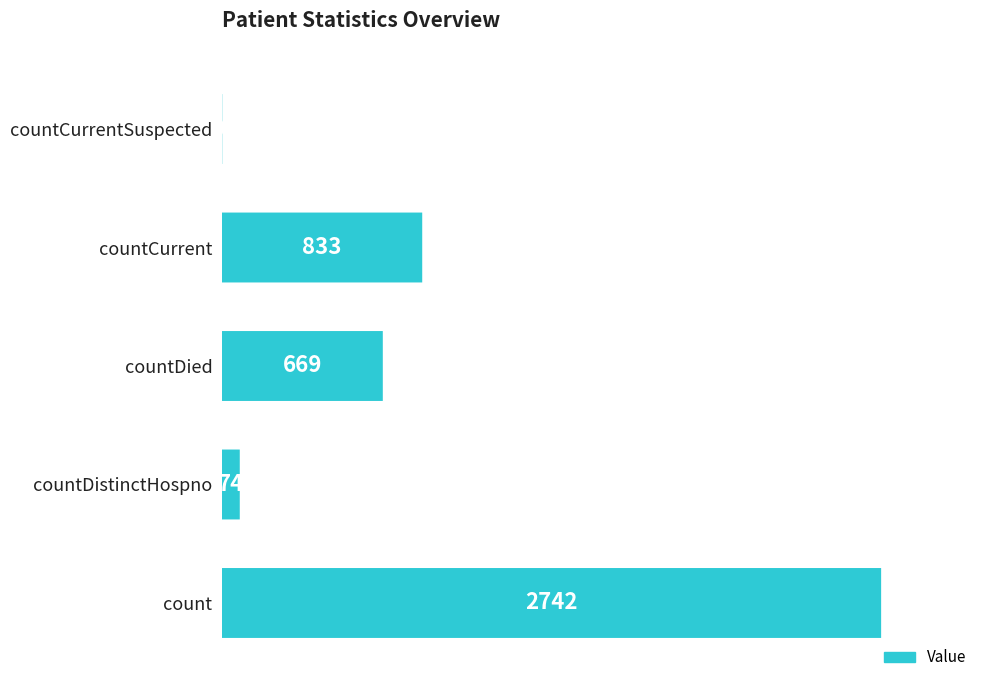

Reading right to left, what are all the values shown in this chart?

countCurrentSuspected=0	countCurrent=833	countDied=669	countDistinctHospno=74	count=2742